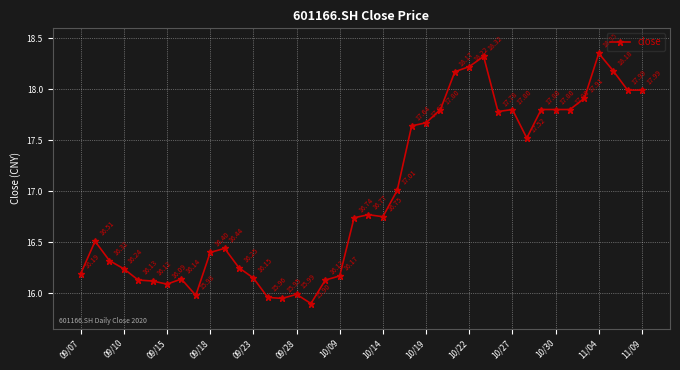

What is the maximum value shown in the chart?

18.4